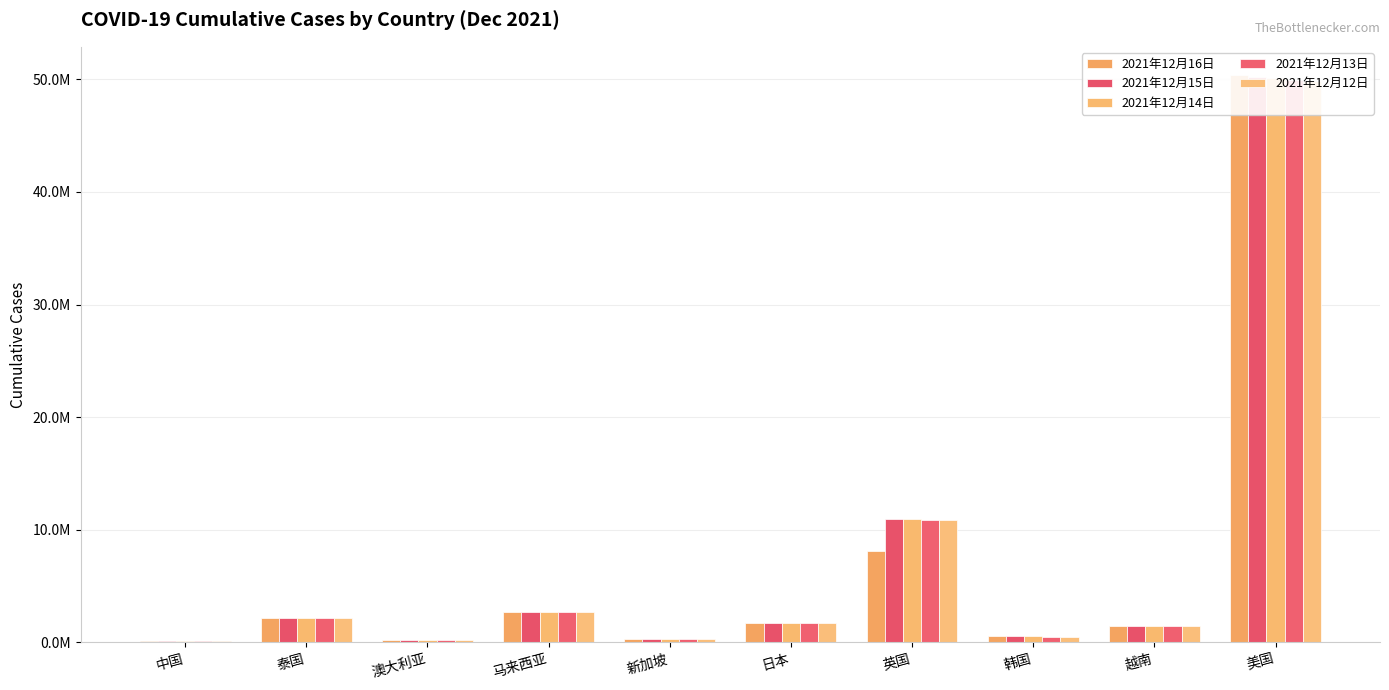

Reading left to right, list all the values displayed in this chart.

2021年12月16日: 中国=129332	泰国=2178276	澳大利亚=238956	马来西亚=2703140	新加坡=274617	日本=1728377	英国=8153025	韩国=544117	越南=1459175	美国=50372180
2021年12月15日: 中国=129247	泰国=2178276	澳大利亚=235558	马来西亚=2699240	新加坡=274143	日本=1728214	英国=10995358	韩国=536495	越南=1459175	美国=50236602
2021年12月14日: 中国=129165	泰国=2174906	澳大利亚=232767	马来西亚=2695143	新加坡=273701	日本=1728085	英国=10935788	韩国=528652	越南=1443648	美国=50119437
2021年12月13日: 中国=129082	泰国=2172044	澳大利亚=230753	马来西亚=2691639	新加坡=273362	日本=1728022	英国=10881189	韩国=523088	越南=1428428	美国=49921422
2021年12月12日: 中国=128970	泰国=2168646	澳大利亚=228930	马来西亚=2688149	新加坡=272992	日本=1727924	英国=10833057	韩国=517271	越南=1413051	美国=49884588